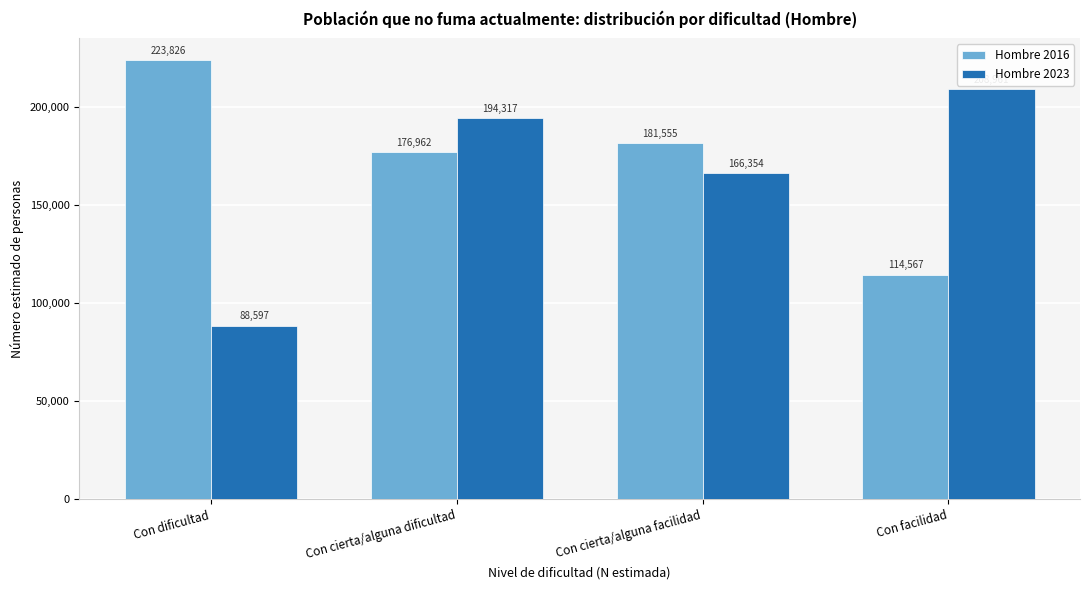

Reading left to right, transcribe all the data shown in this chart.

Hombre 2016: Con dificultad=223826	Con cierta/alguna dificultad=176962	Con cierta/alguna facilidad=181555	Con facilidad=114567
Hombre 2023: Con dificultad=88597	Con cierta/alguna dificultad=194317	Con cierta/alguna facilidad=166354	Con facilidad=208961